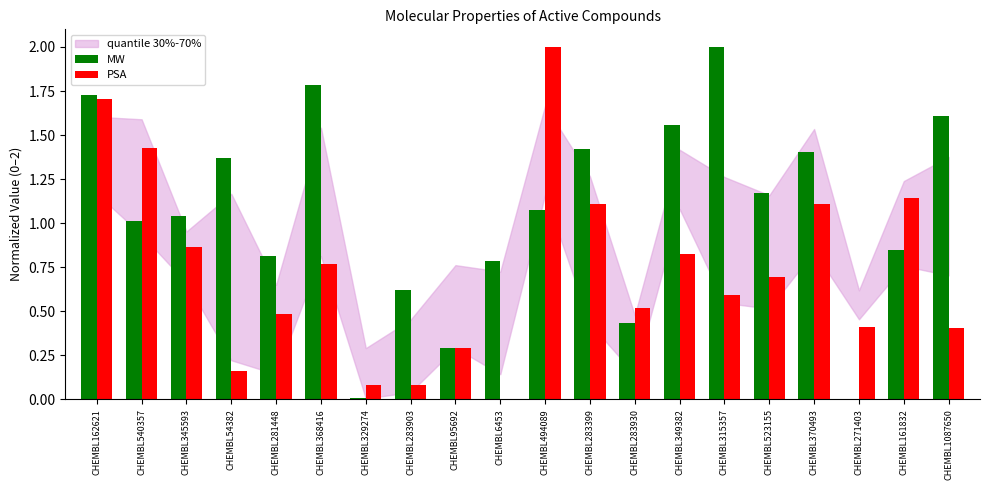

What is the maximum value for PSA?

2.0